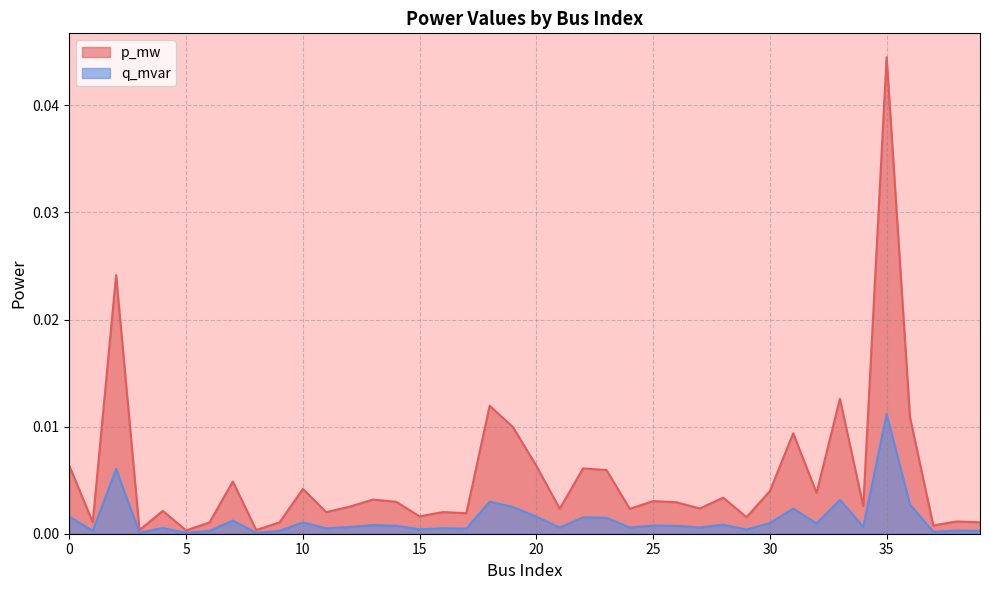

Which series has the largest total across all categories?

p_mw